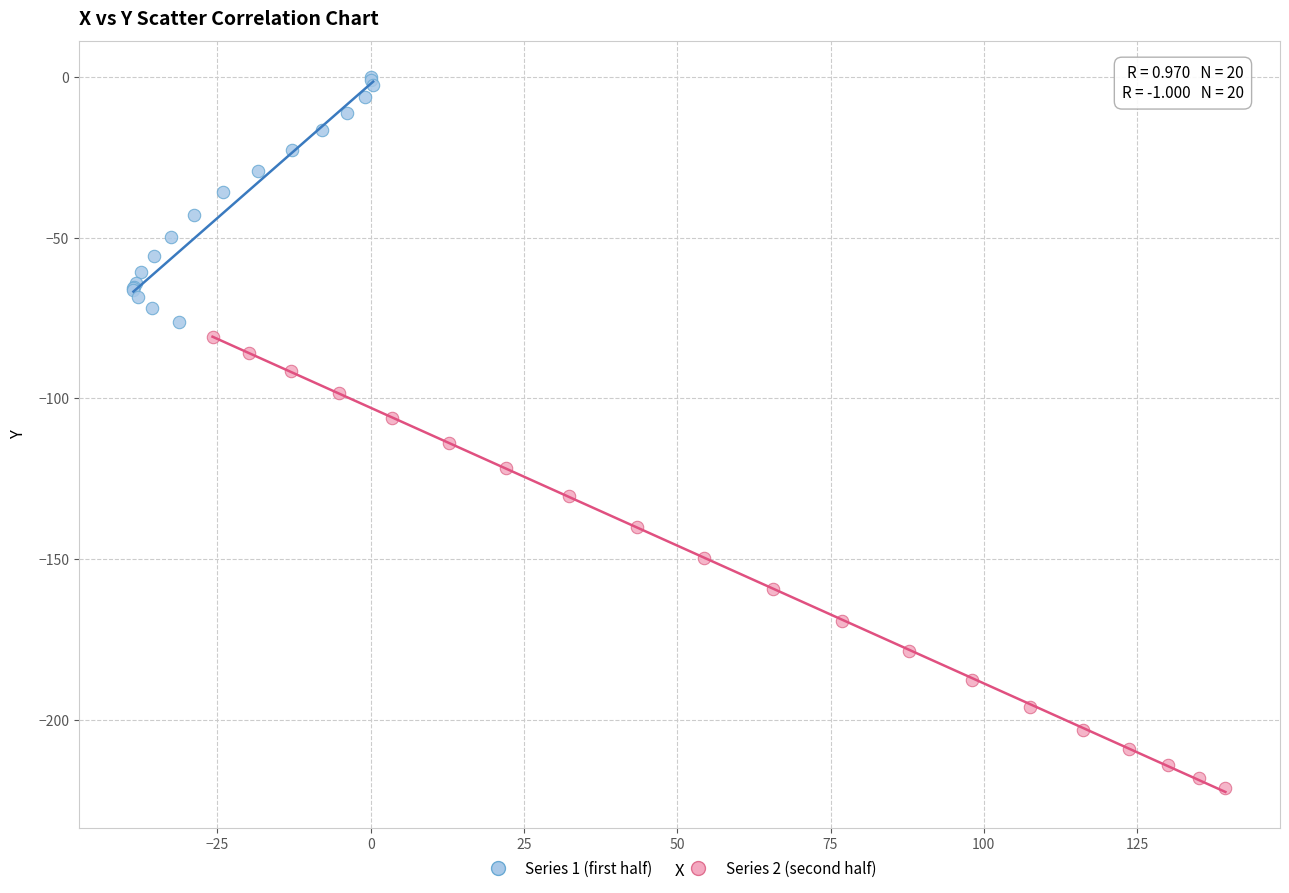

Which series contains the lowest Y value?

Series 2 (second half)